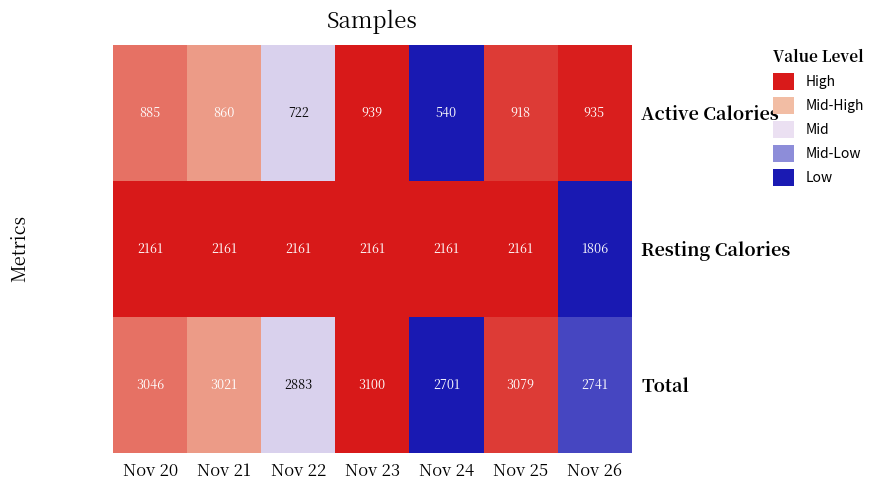

List the series in order of their overall mean, lowest first.

Active Calories, Resting Calories, Total